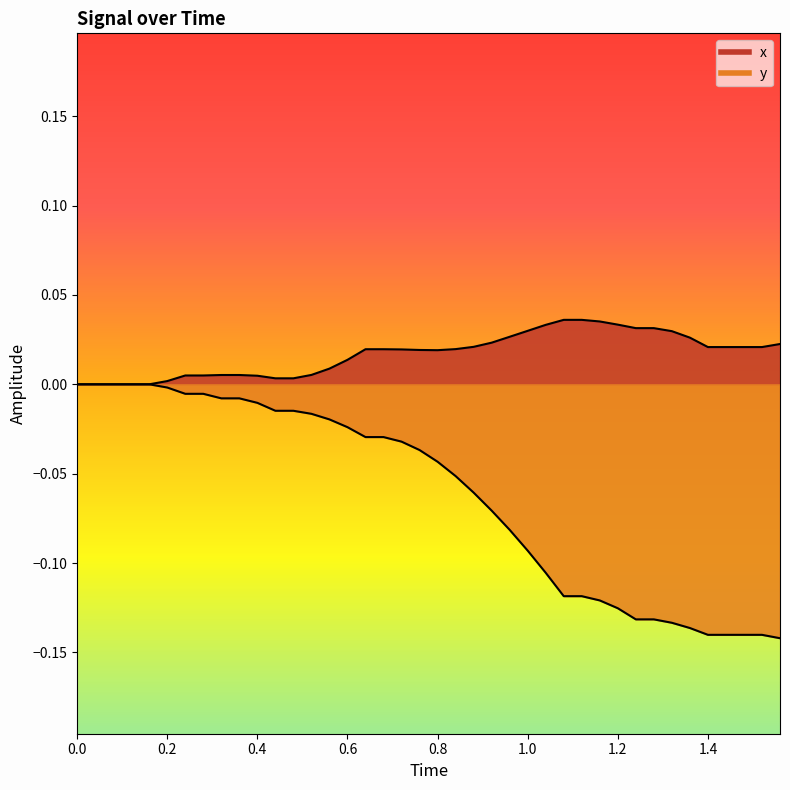

Rank the series by their average value, from lowest to highest.

y, x